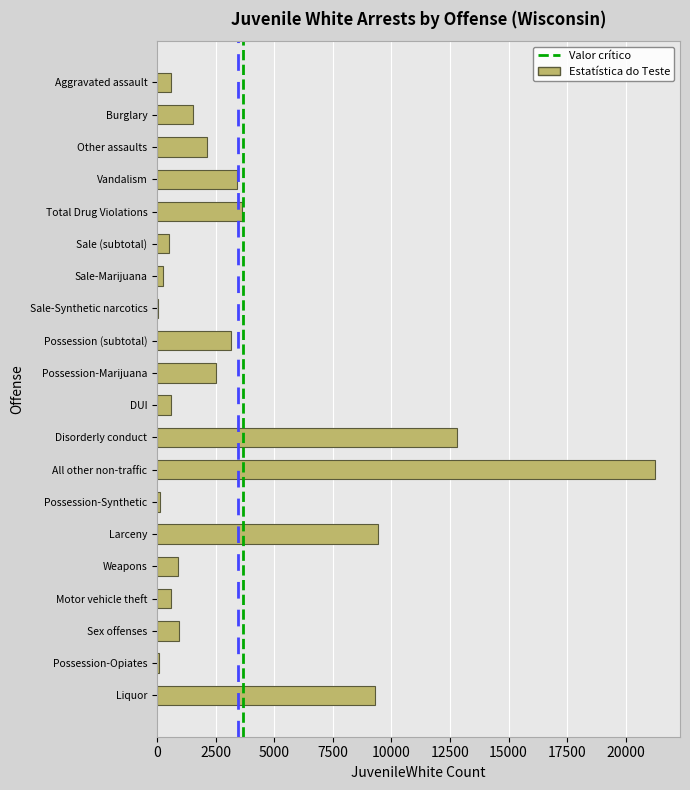

Between Aggravated assault and Burglary, which is larger?

Burglary